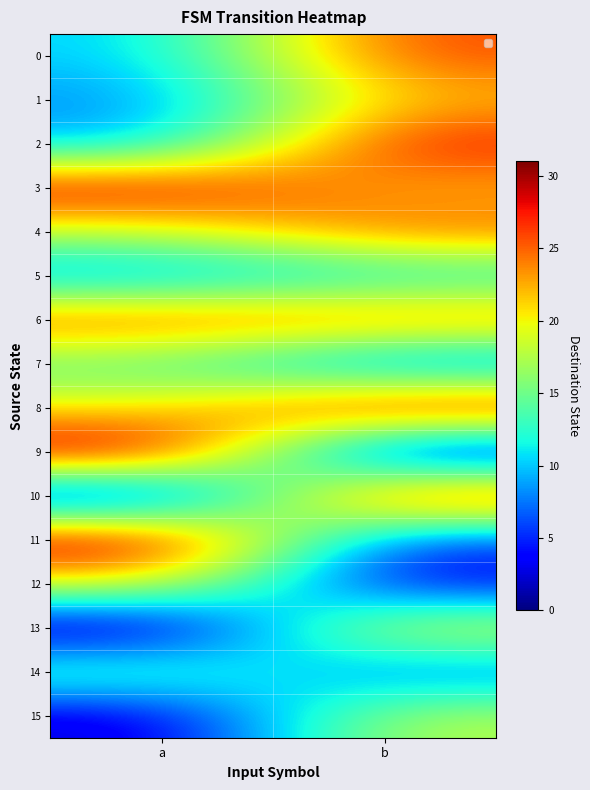

What is the difference between the highest and lowest values at a?

31